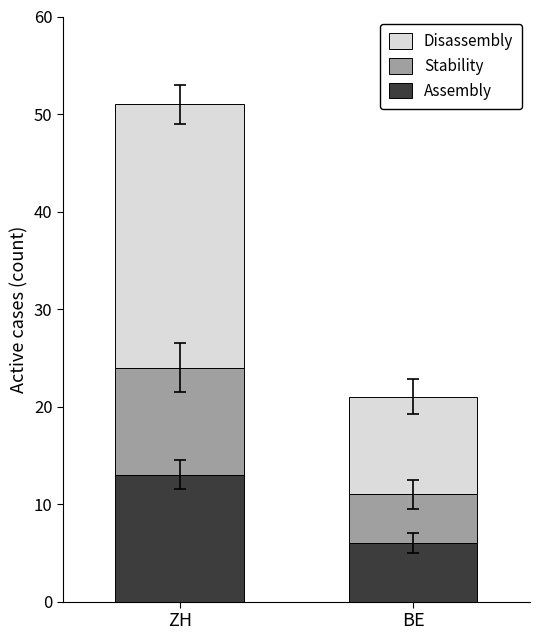

What are all the series names shown in the legend?

Disassembly, Stability, Assembly